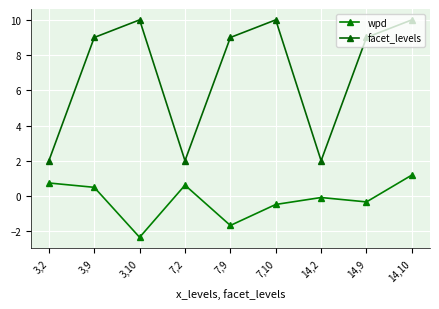

Reading right to left, what are all the values shown in this chart?

wpd: 1.2	-0.3	-0.1	-0.5	-1.7	0.6	-2.3	0.5	0.7
facet_levels: 10.0	9.0	2.0	10.0	9.0	2.0	10.0	9.0	2.0